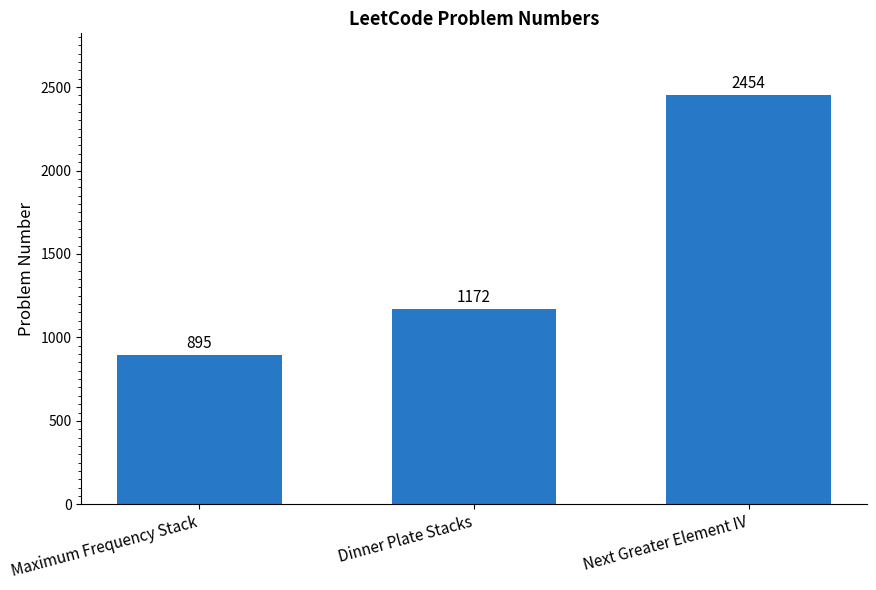

What is the change in value from Maximum Frequency Stack to Next Greater Element IV?

+1559